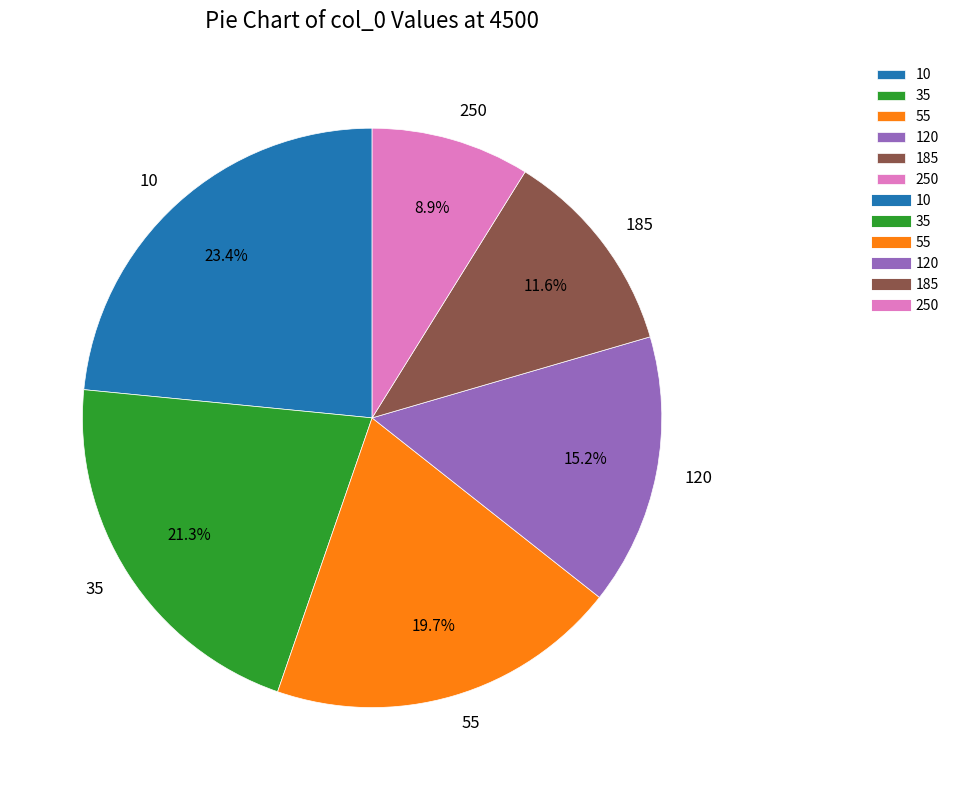

Rank the categories by value from lowest to highest.

250, 185, 120, 55, 35, 10